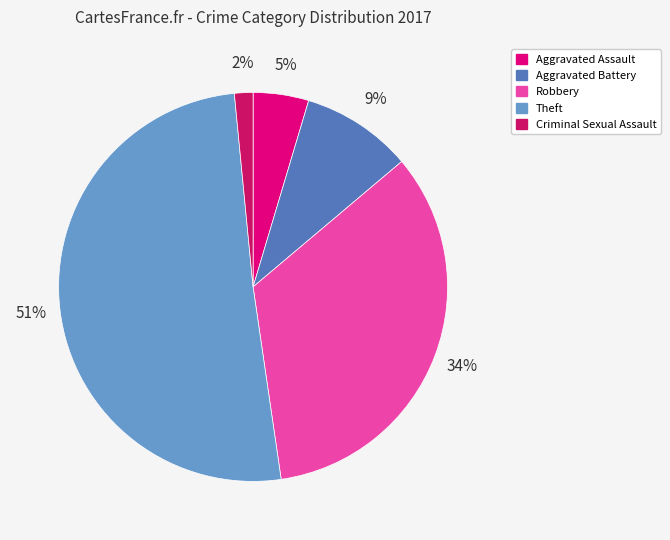

To the nearest percent, what is the difference between the Robbery and Criminal Sexual Assault slice percentages?

32%